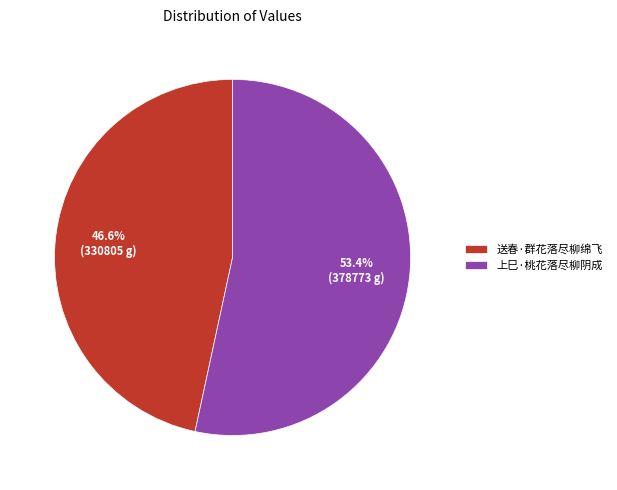

How much of the chart is everything except 上巳·桃花落尽柳阴成?

46.6%